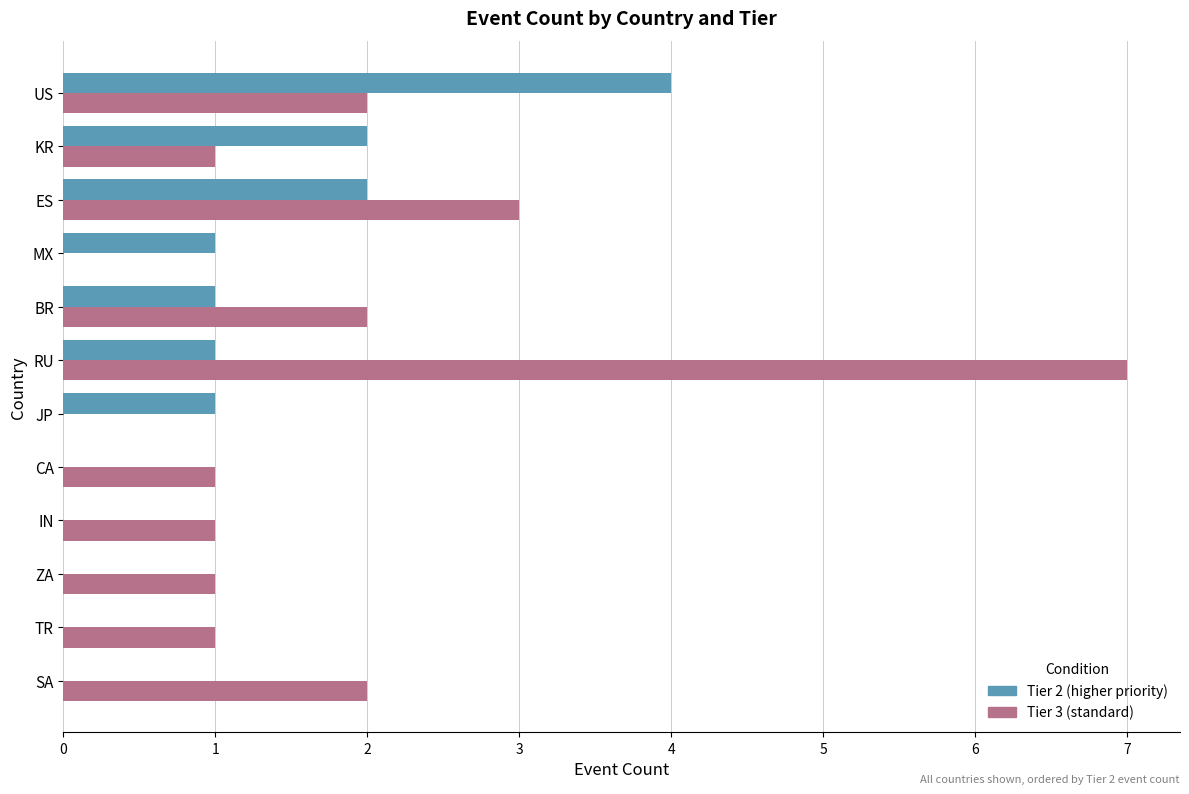

Between CA and US, which series saw the biggest shift?

Tier 2 (higher priority)